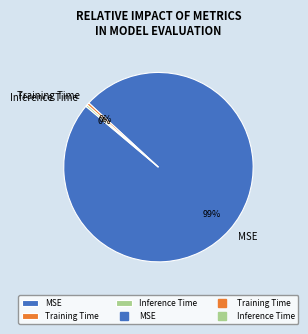

Do Training Time and Inference Time together represent more than half of the pie?

No